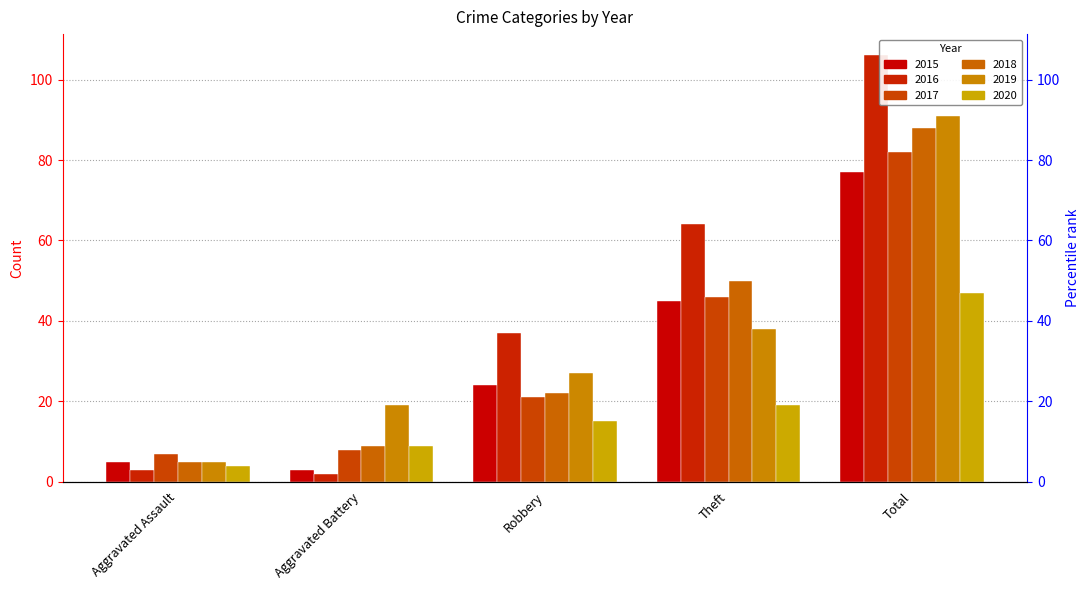

What is the sum of the 2016 values at Aggravated Assault and Robbery?

40